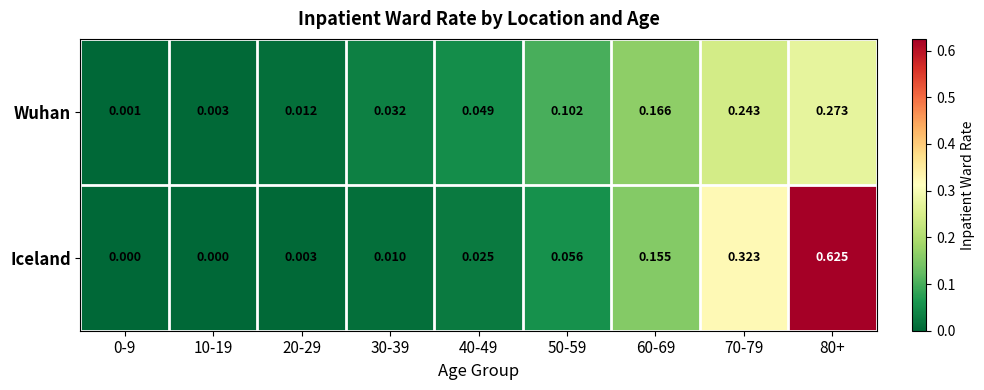

At how many categories does at least one series exceed 0?

9